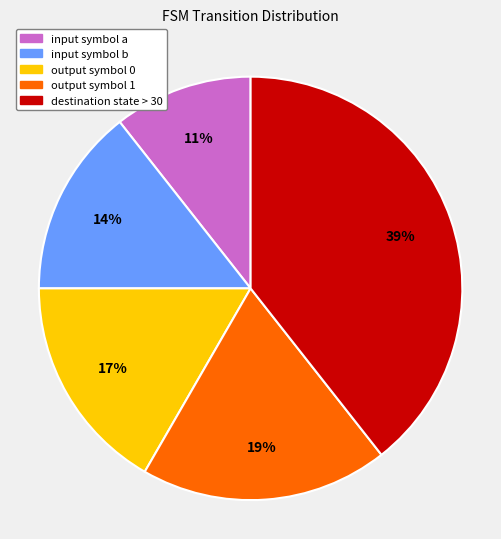

To the nearest percent, what is the combined percentage of output symbol 0 and input symbol b?

31%